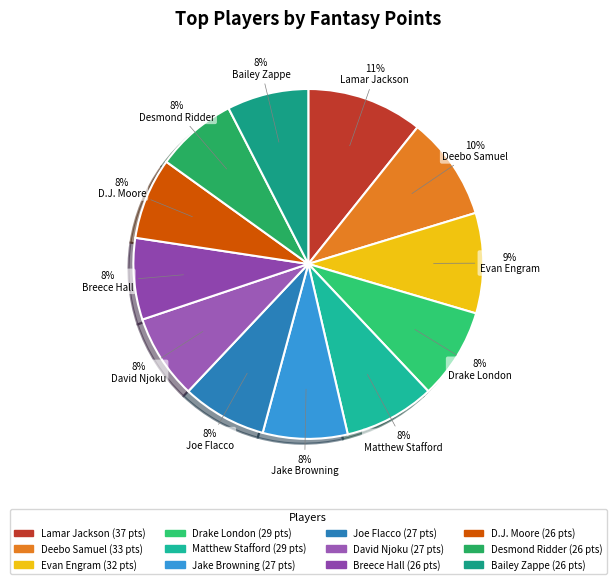

Combined, what portion of the pie is Jake Browning and Matthew Stafford?

16.2%